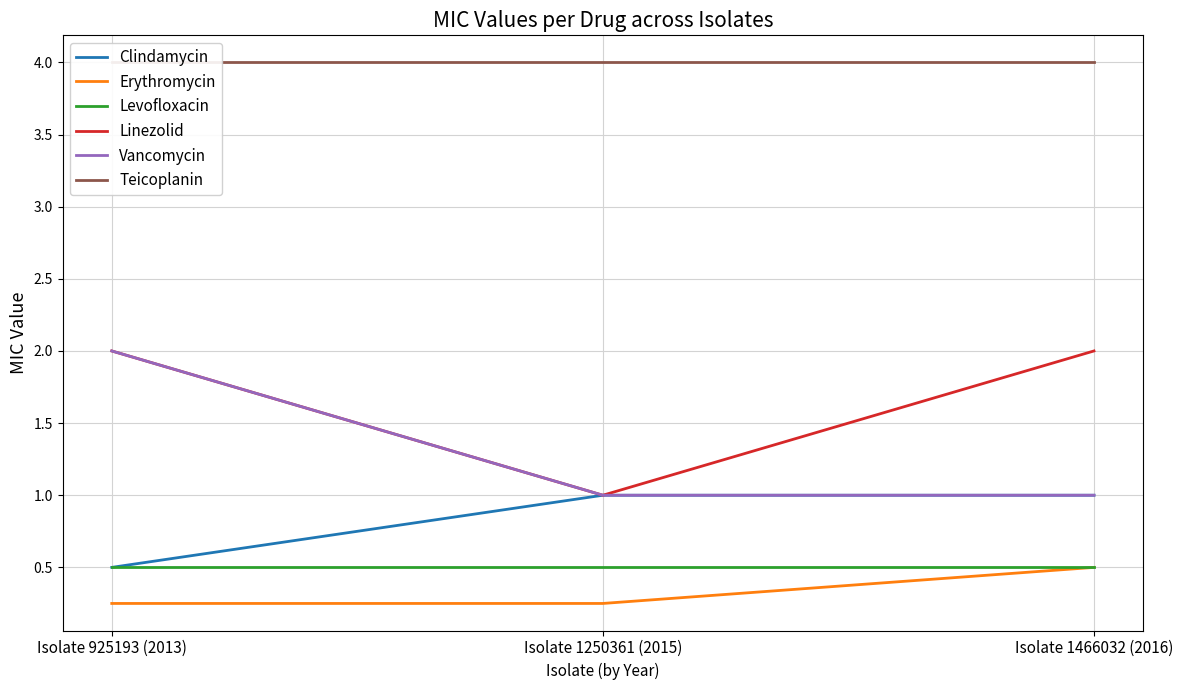

Which has a higher value, Isolate 1466032 (2016) or Isolate 1250361 (2015)?

Isolate 1466032 (2016)